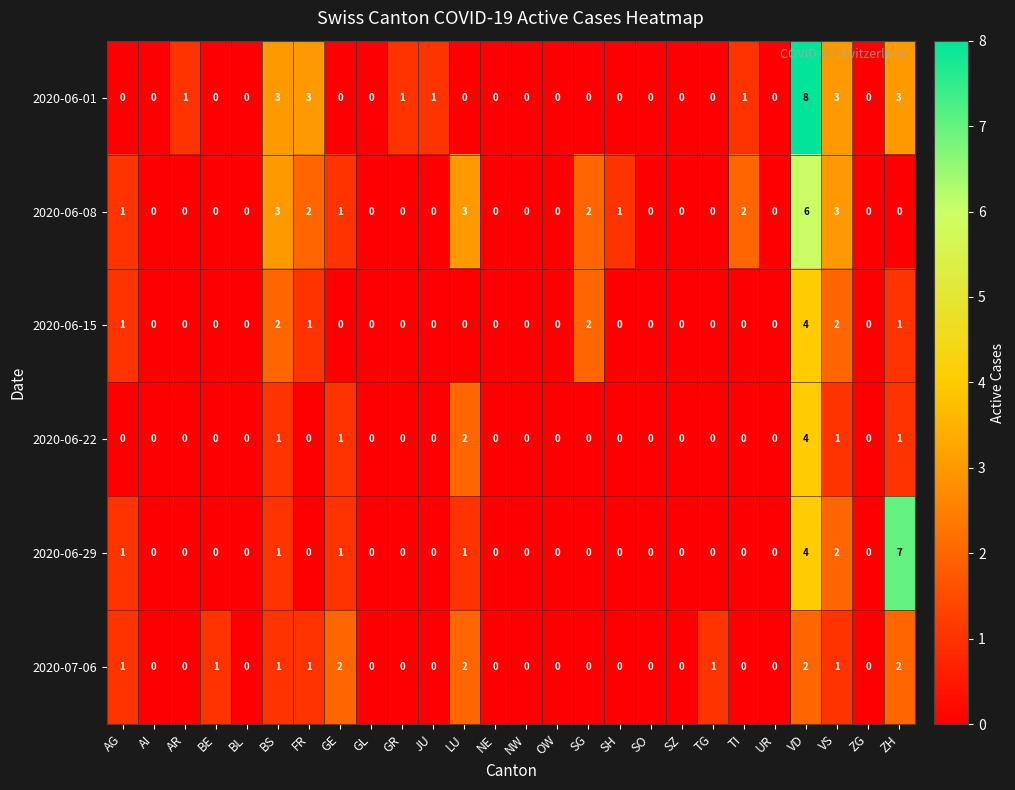

Which series has the widest spread of values?

2020-06-01